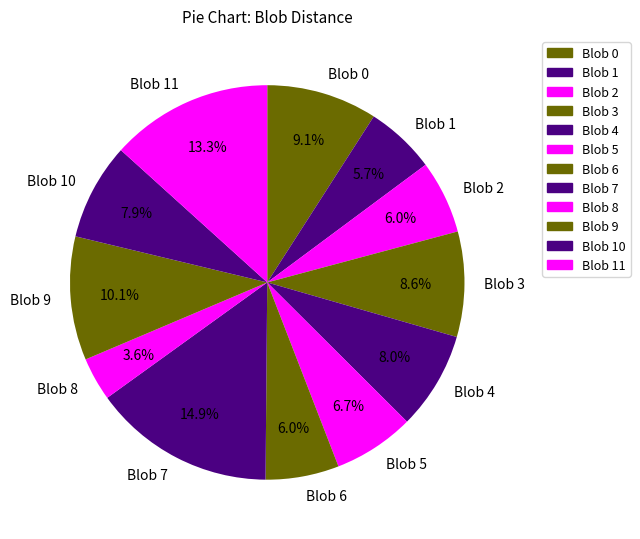

Count the number of slices in the pie.

12